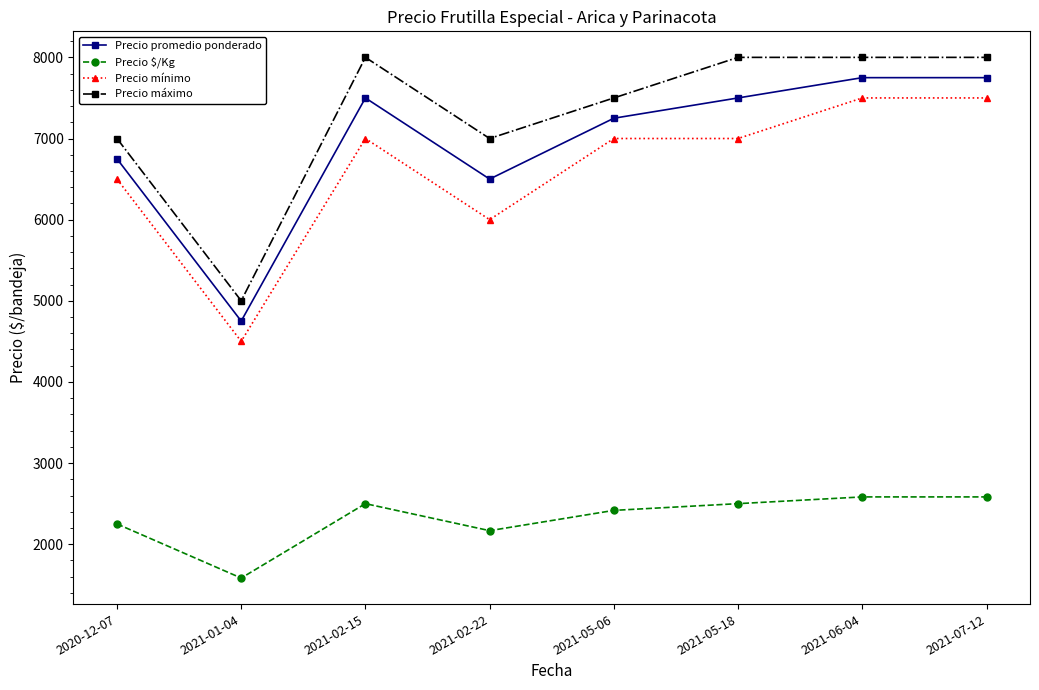

Rank the series by their maximum value, from lowest to highest.

Precio $/Kg, Precio mínimo, Precio promedio ponderado, Precio máximo